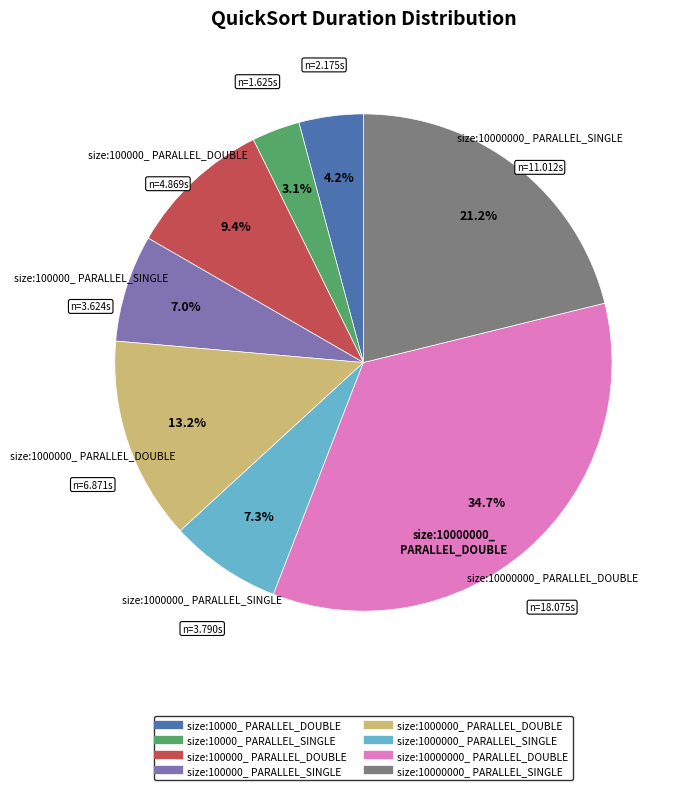

Is there any slice that represents more than half of the pie?

No